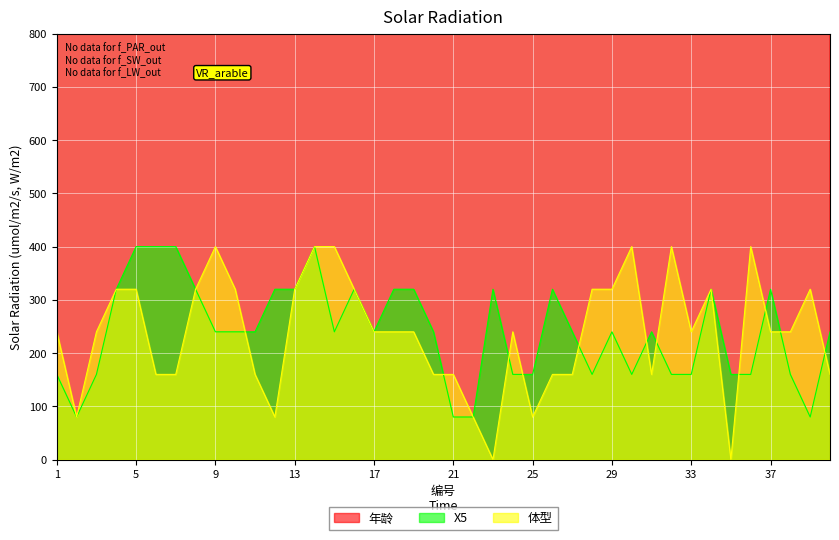

What is the difference between the highest and lowest values at 6?

1360